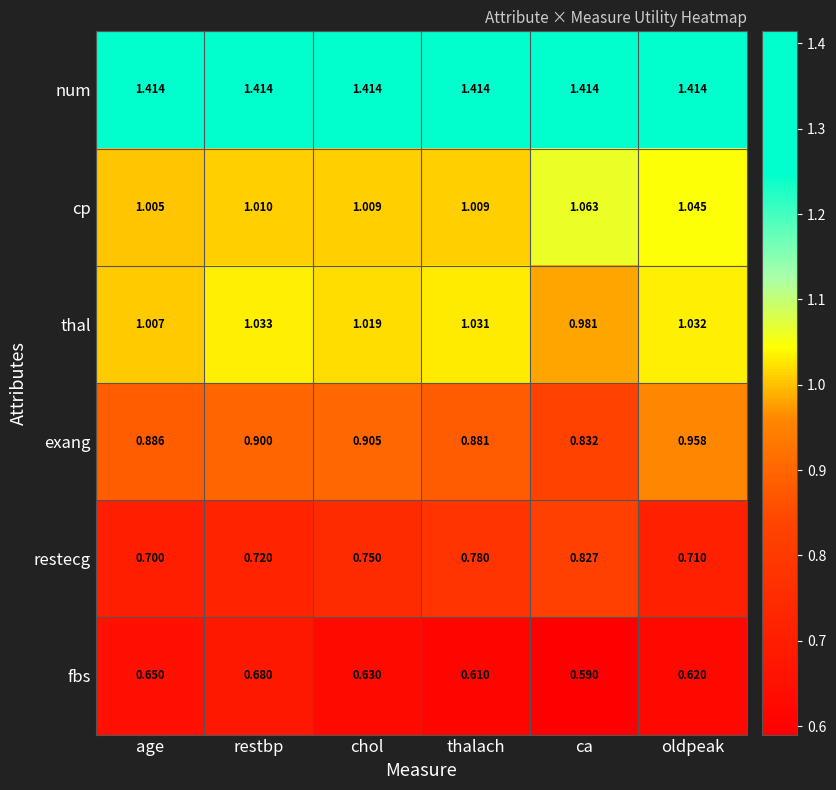

At which label is thal closest to 1?

age